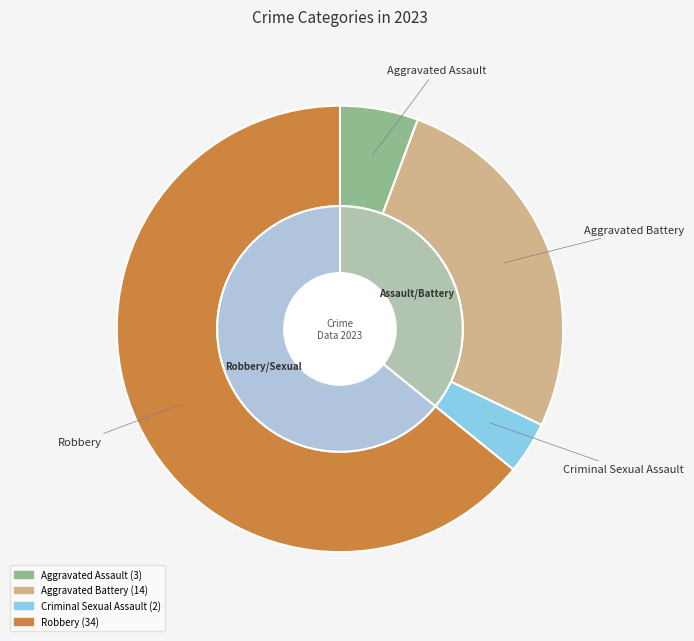

Does Aggravated Assault account for over 50% of the chart?

No